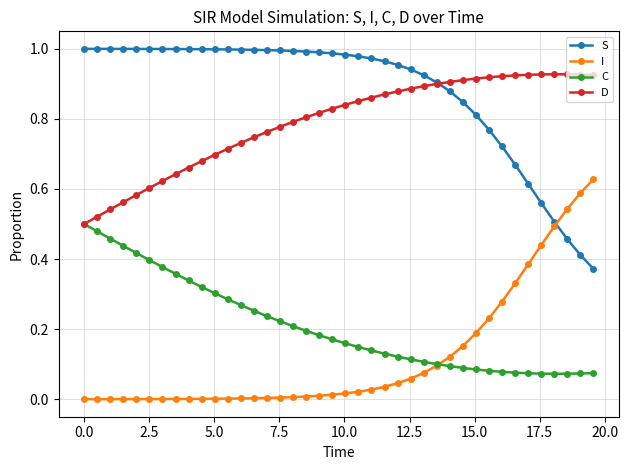

Count the number of data series in this chart.

4